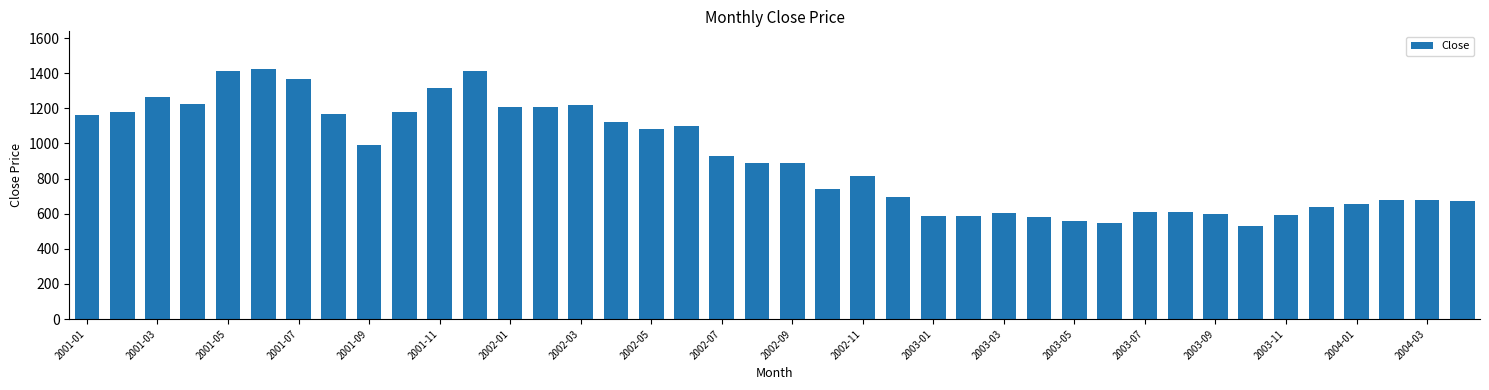

What is the smallest value displayed?

531.6